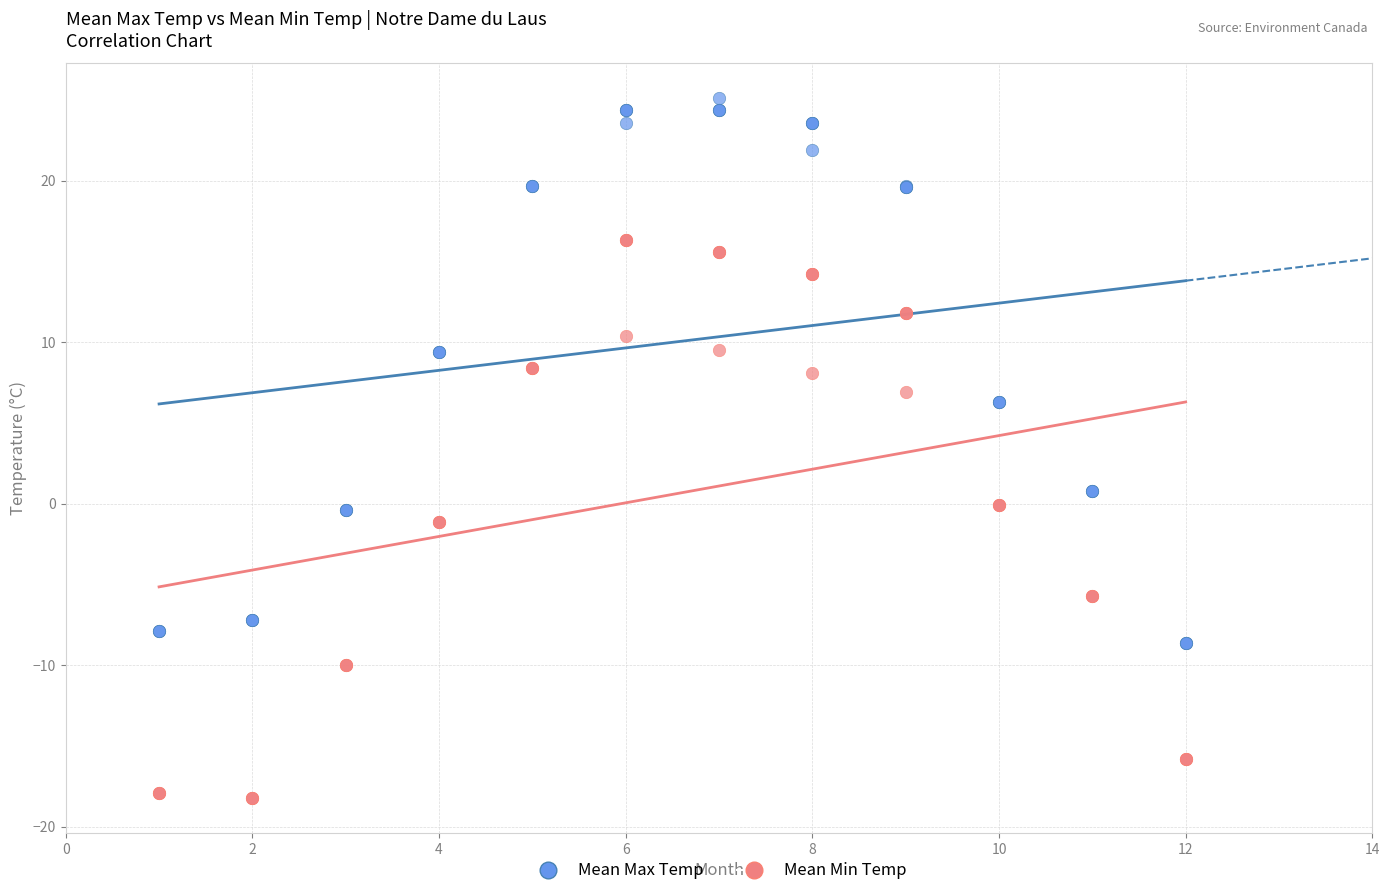

Which series reaches the minimum Y coordinate?

Mean Min Temp